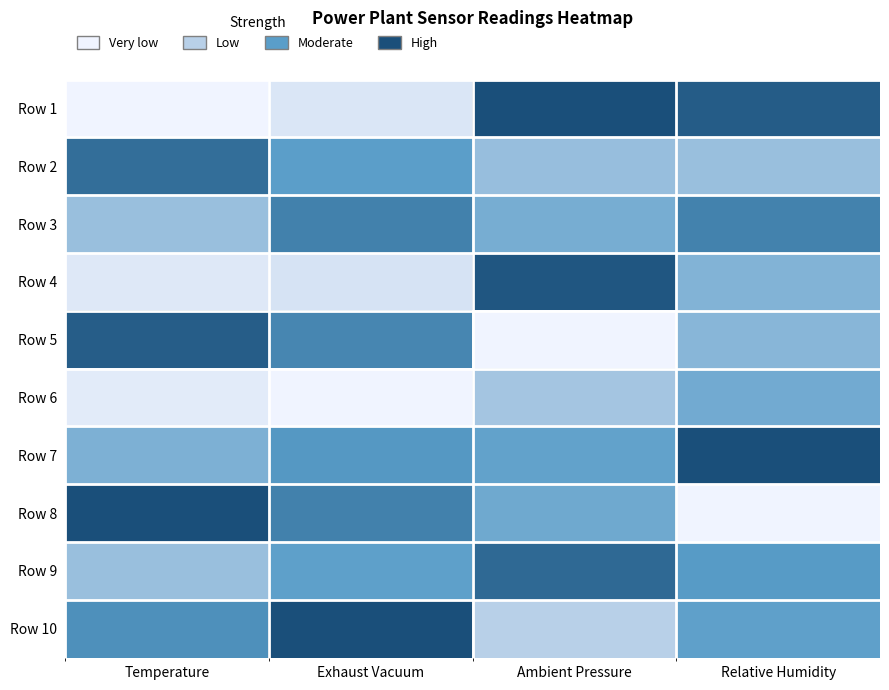

Between Temperature and Exhaust Vacuum, which is larger?

Exhaust Vacuum